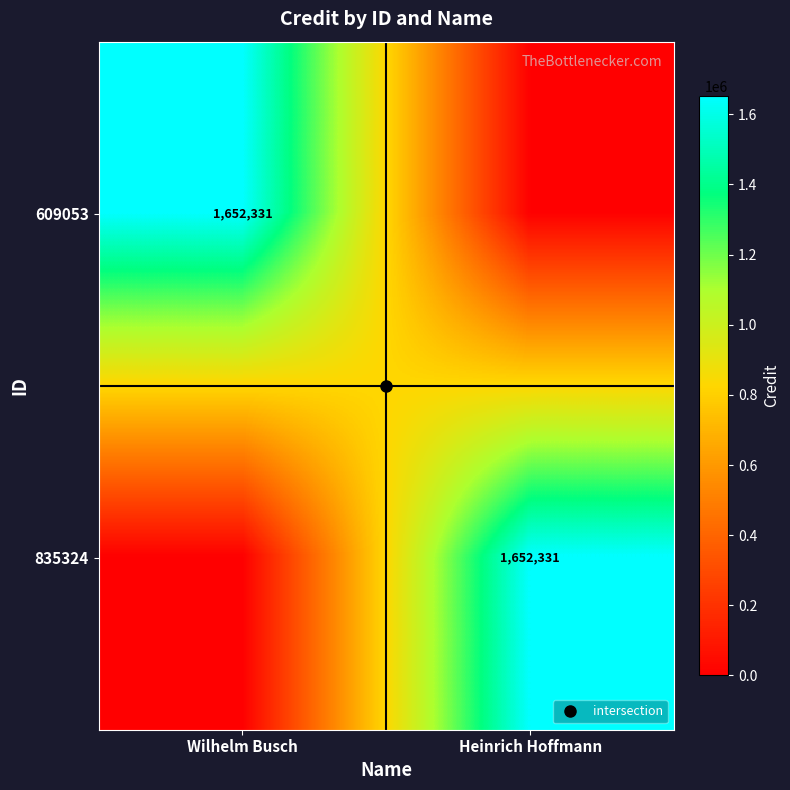

The value of 835324 at Heinrich Hoffmann is 753478. True or false?

False